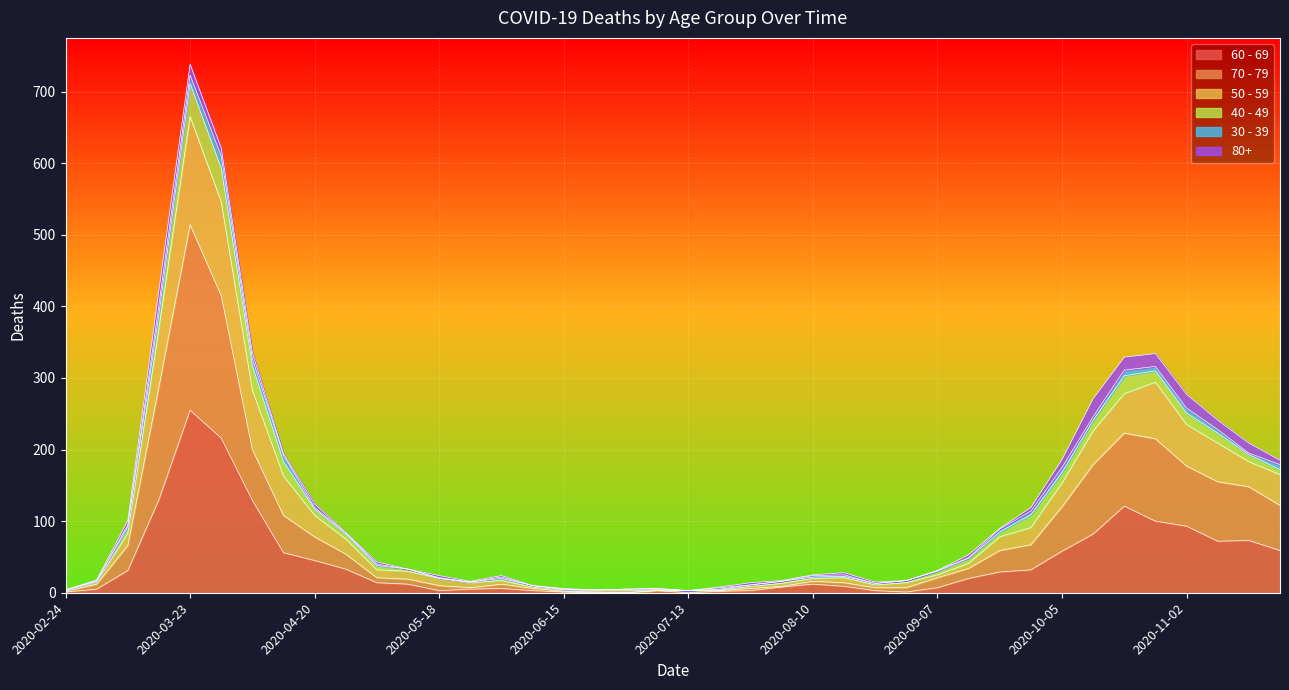

At which label does 60 - 69 reach its peak?

2020-03-23